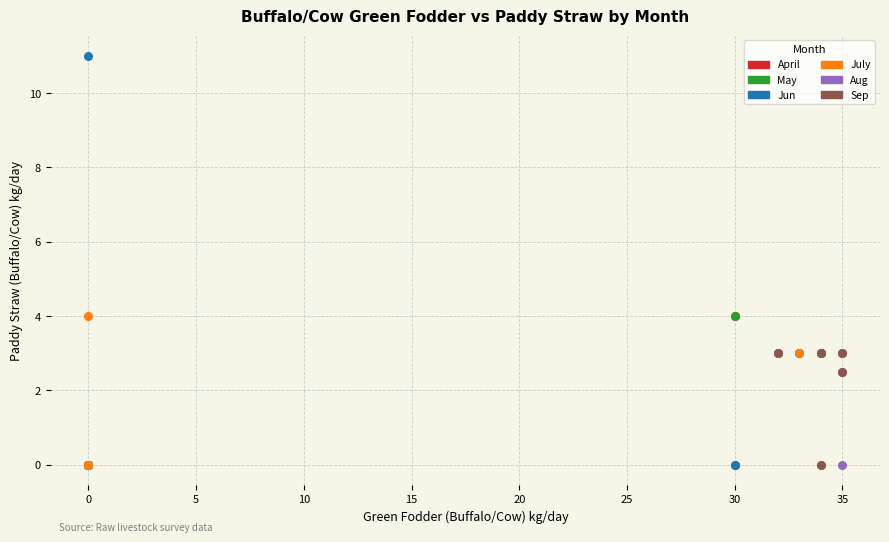

Which series has the largest Y range (max minus min)?

Jun